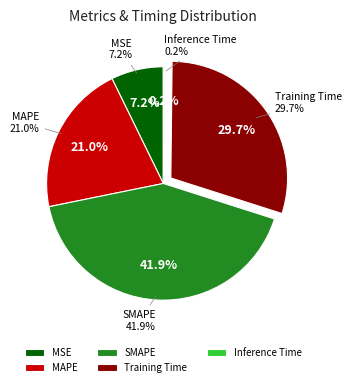

Rank the categories by value from highest to lowest.

SMAPE, Training Time, MAPE, MSE, Inference Time